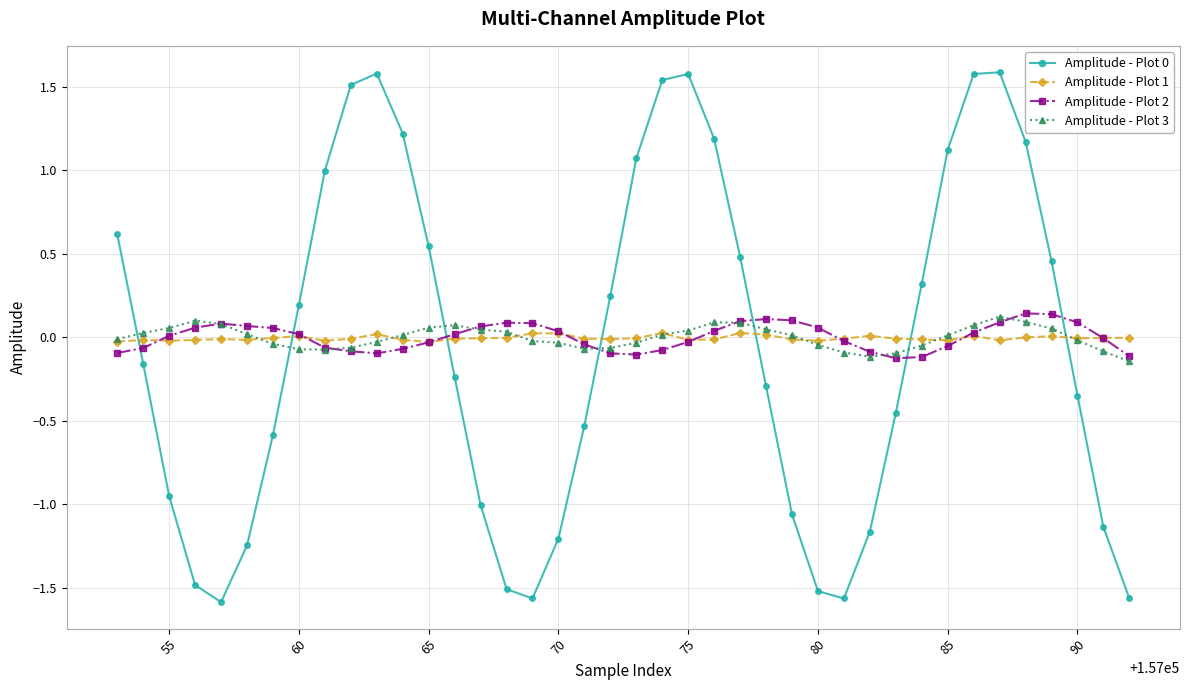

Which series ends up on top after the final intersection of Amplitude - Plot 0 and Amplitude - Plot 3?

Amplitude - Plot 3